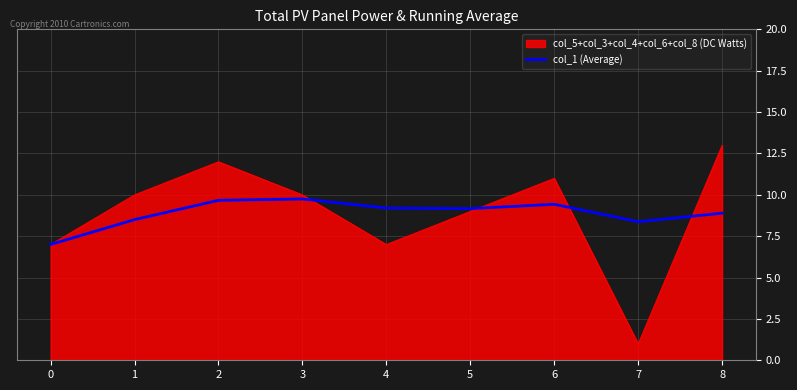

The value of col_5+col_3+col_4+col_6+col_8 (DC Watts) at 1 is 10.0. True or false?

True